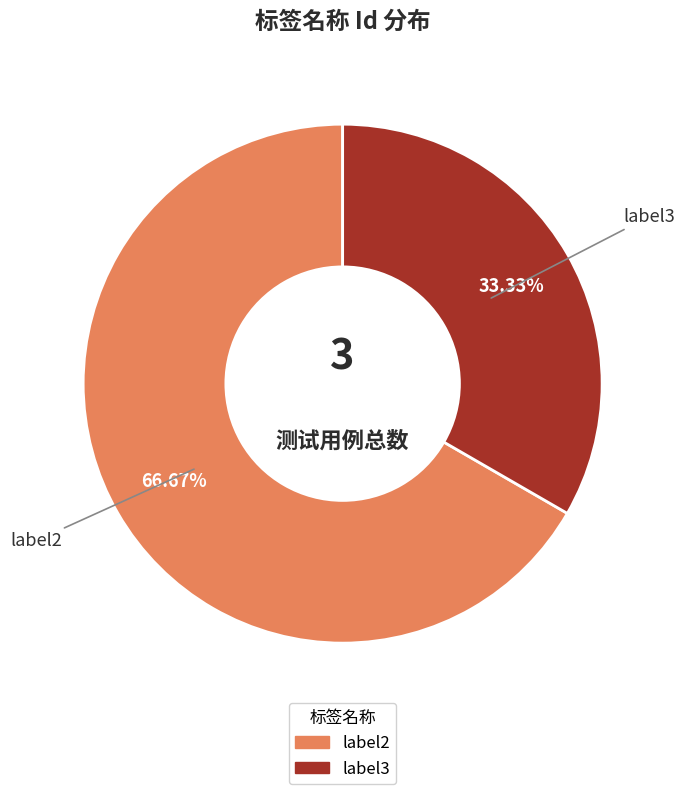

How many segments does this pie chart have?

2